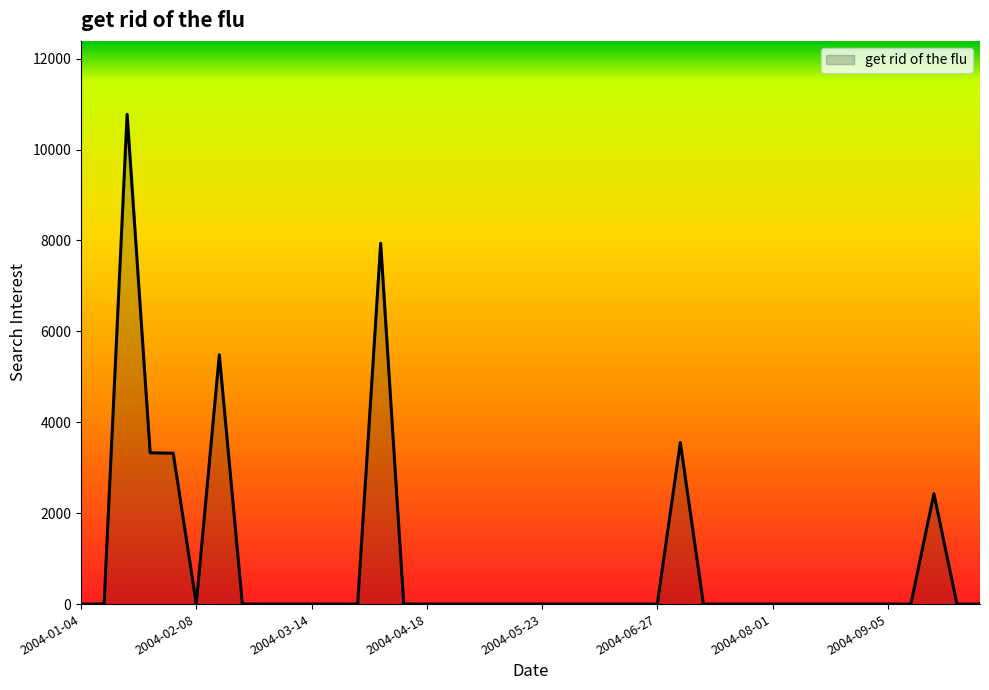

What is the difference between the maximum and minimum values?

10773.6